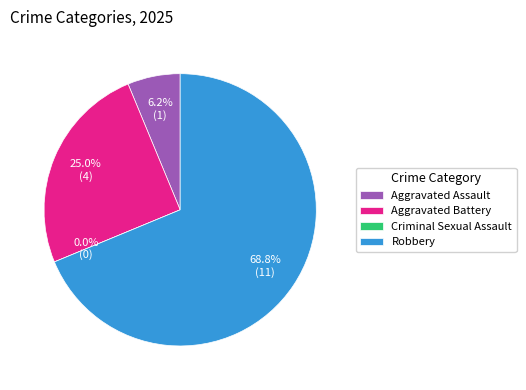

How much of the chart is everything except Robbery?

31.2%